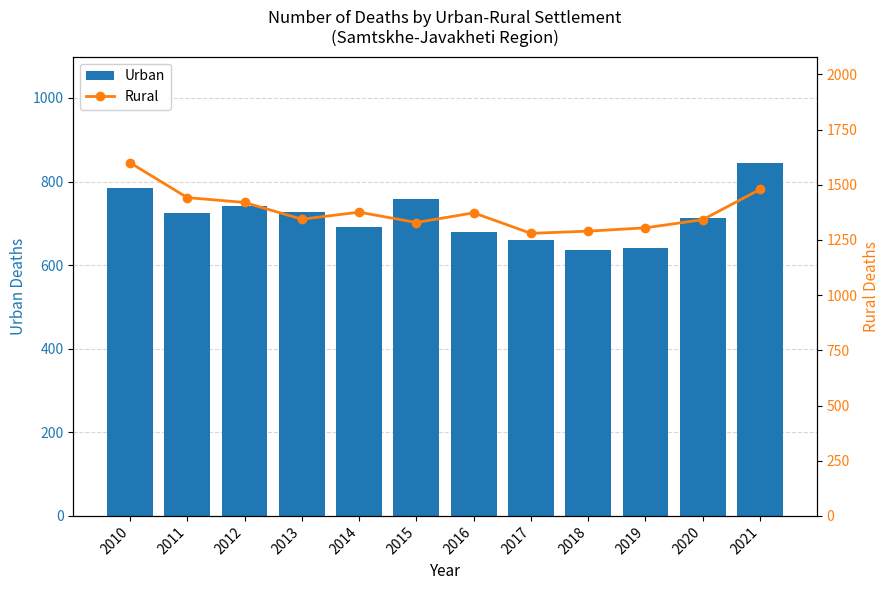

What is the sum of the Rural values at 2017 and 2016?

2653